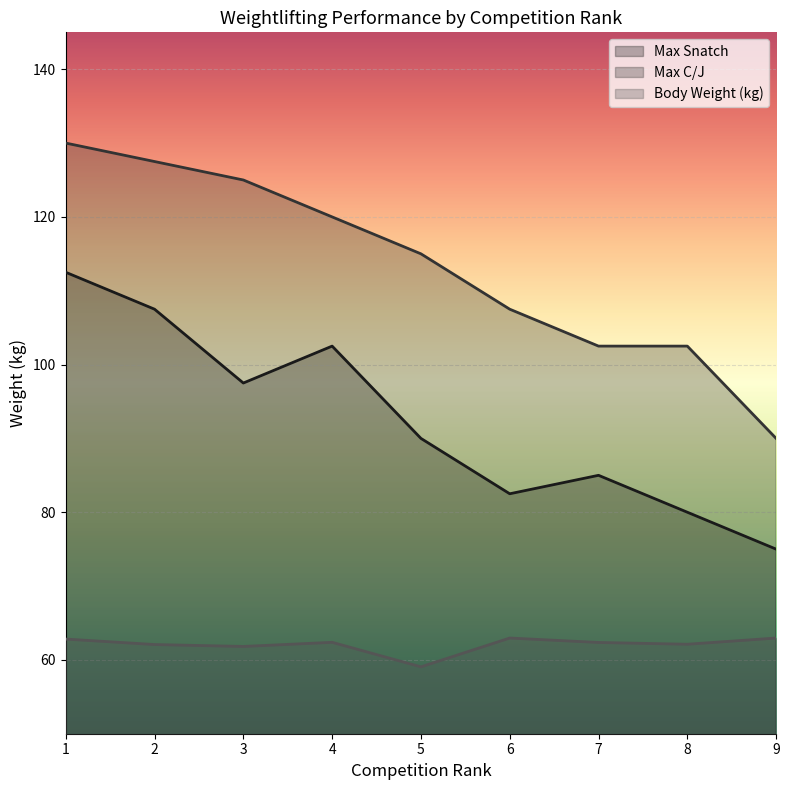

How many lines are shown in the chart?

3